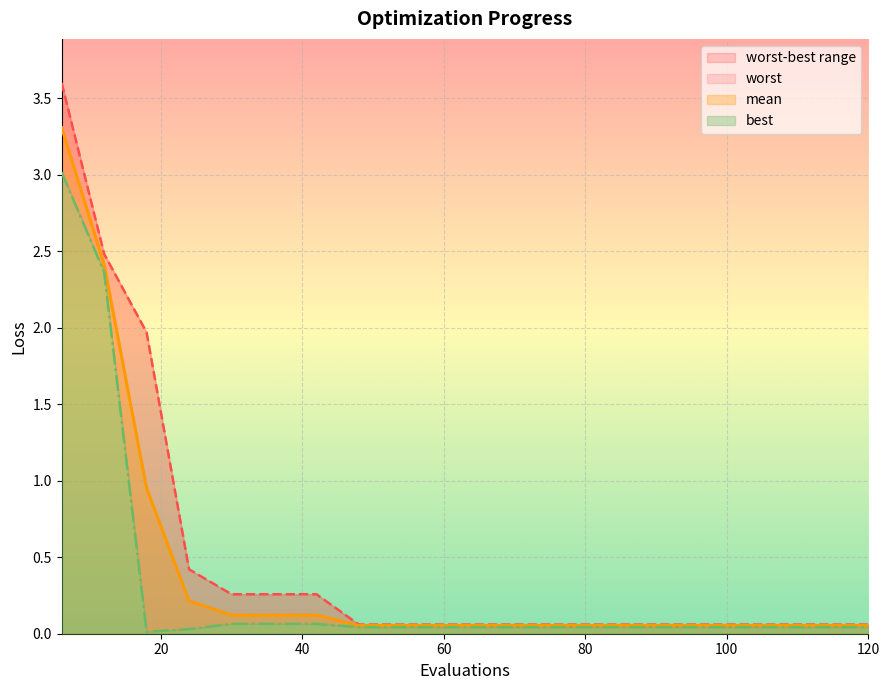

Reading left to right, list all the values displayed in this chart.

mean: 6=3.3	12=2.4	18=1.0	24=0.2	30=0.1	36=0.1	42=0.1	48=0.1	54=0.1	60=0.1	66=0.1	72=0.1	78=0.1	84=0.1	90=0.1	96=0.1	102=0.1	108=0.1	114=0.1	120=0.1
best: 6=3.0	12=2.4	18=0.0	24=0.0	30=0.1	36=0.1	42=0.1	48=0.0	54=0.0	60=0.0	66=0.0	72=0.0	78=0.0	84=0.0	90=0.0	96=0.0	102=0.0	108=0.0	114=0.0	120=0.0
worst: 6=3.6	12=2.5	18=2.0	24=0.4	30=0.3	36=0.3	42=0.3	48=0.1	54=0.1	60=0.1	66=0.1	72=0.1	78=0.1	84=0.1	90=0.1	96=0.1	102=0.1	108=0.1	114=0.1	120=0.1